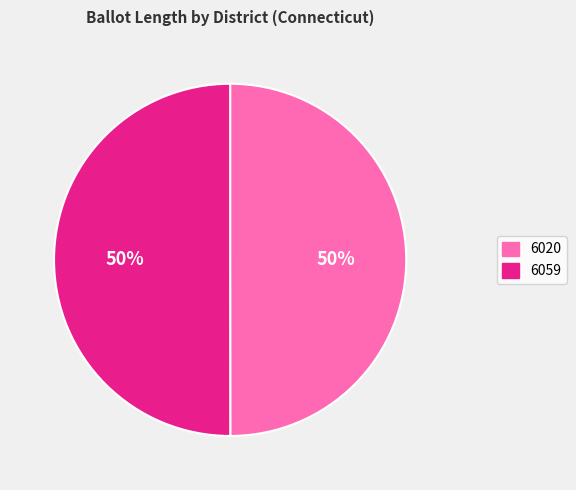

The 6059 slice represents 50% of the pie. True or false?

True